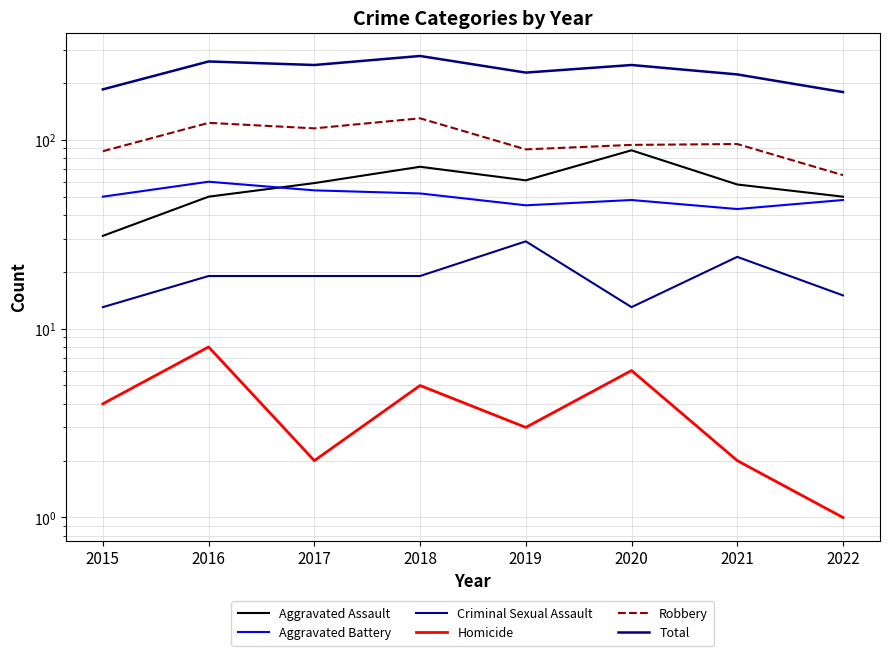

How many interior local peaks does the Aggravated Battery series have?

2